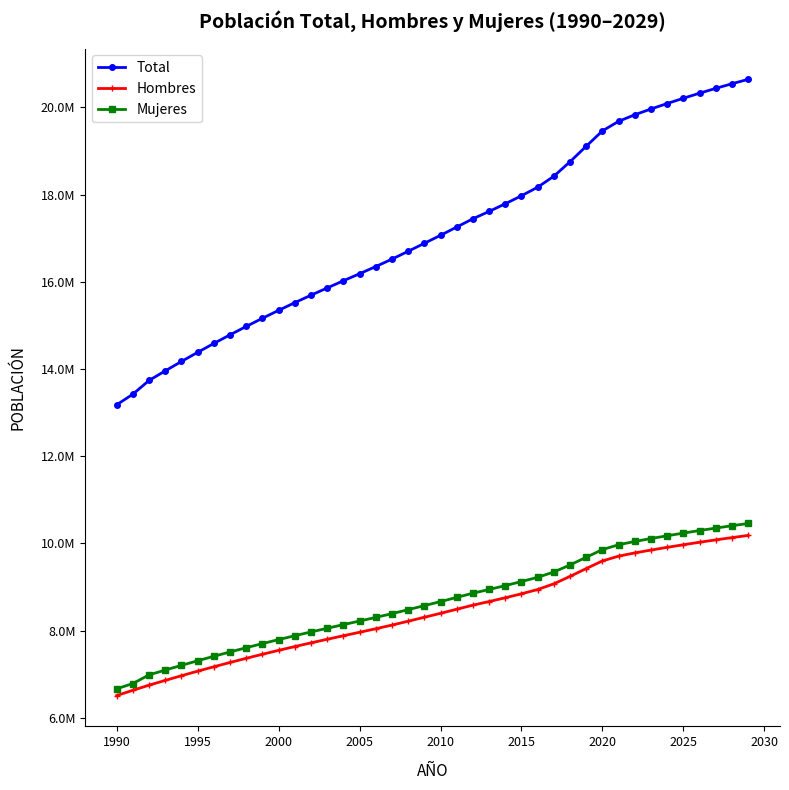

What are all the series names shown in the legend?

Total, Hombres, Mujeres